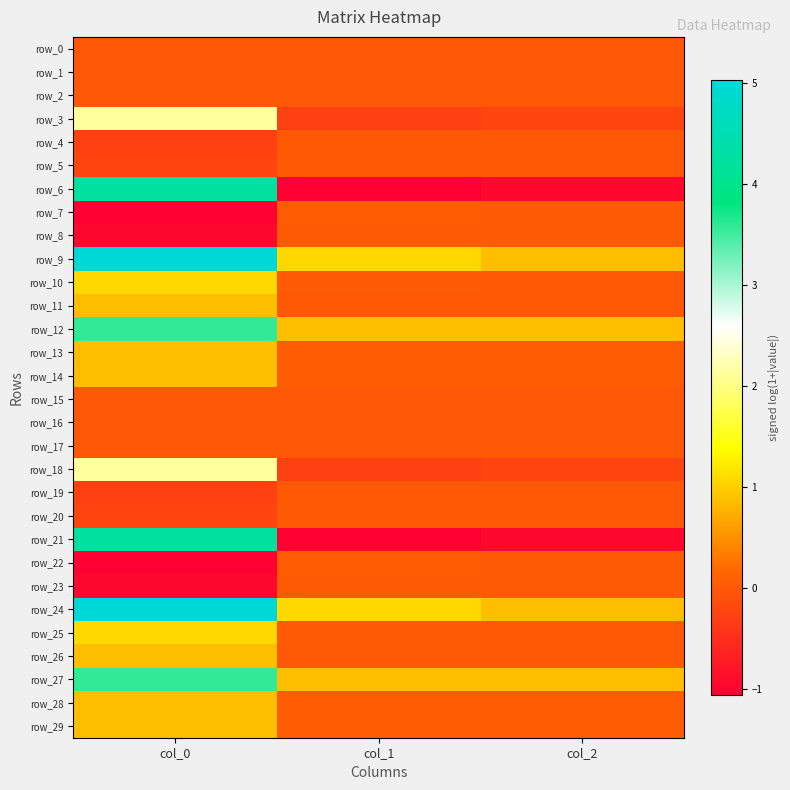

At which label is row_6 closest to 1?

col_2